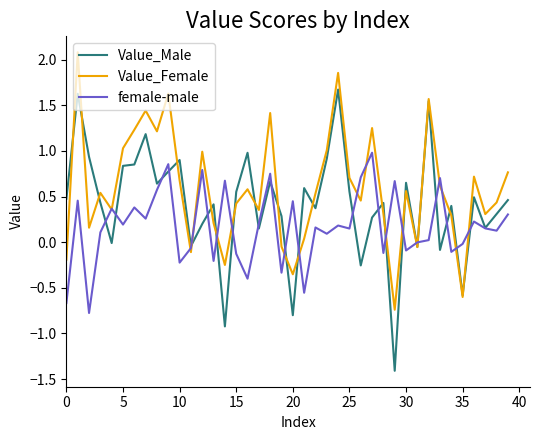

Which series has the widest spread of values?

Value_Male